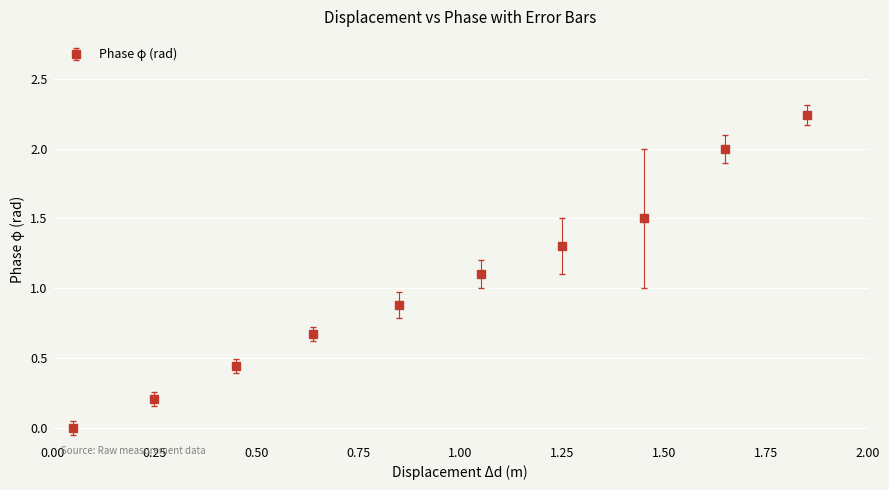

What is the value of the 8th point from the left?

1.5